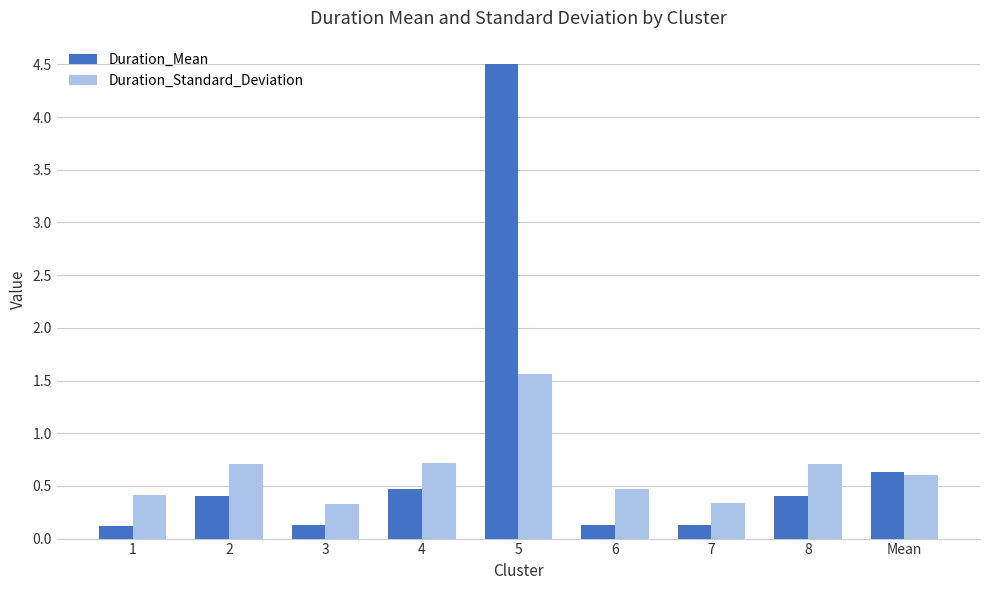

Reading right to left, list all the values displayed in this chart.

Duration_Mean: Mean=0.6	8=0.4	7=0.1	6=0.1	5=4.5	4=0.5	3=0.1	2=0.4	1=0.1
Duration_Standard_Deviation: Mean=0.6	8=0.7	7=0.3	6=0.5	5=1.6	4=0.7	3=0.3	2=0.7	1=0.4